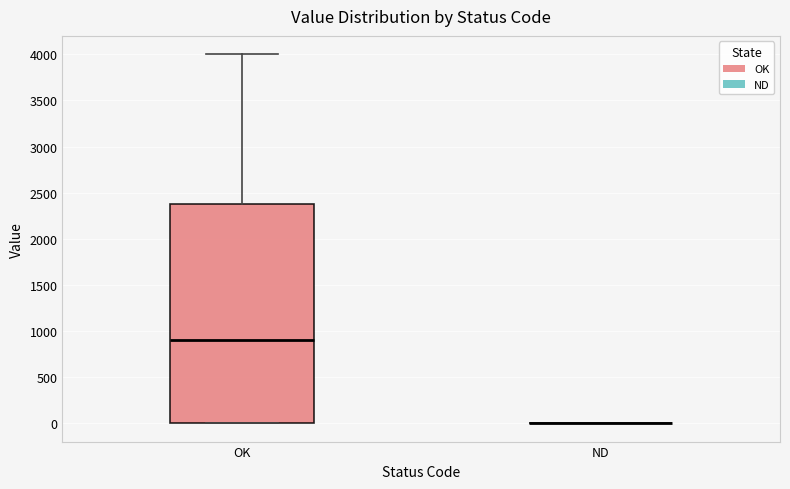

Reading left to right, read every box against the y-axis: the position of its median line, the range the box covers, and the ends of its whiskers. The values are not printed on the chart, so give them approximately, as read against the axis.

OK: median 900, box 0 to 2400, whiskers 0 to 4000
ND: box collapsed to a line at 0, whiskers 0 to 0